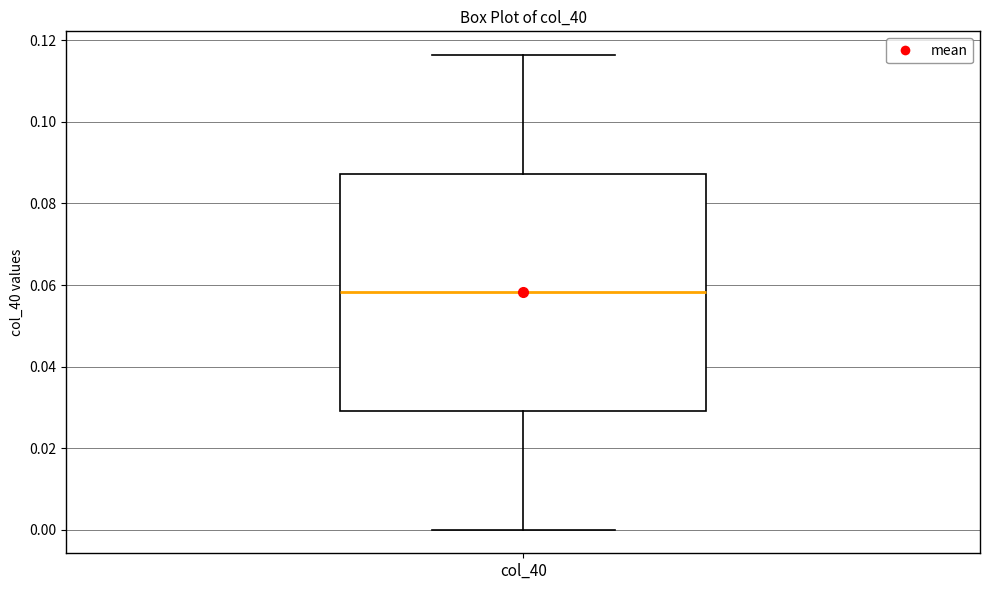

Where does the upper whisker of the box for col_40 end on the y-axis? The values are not printed on the chart, so give them approximately, as read against the axis.

0.116